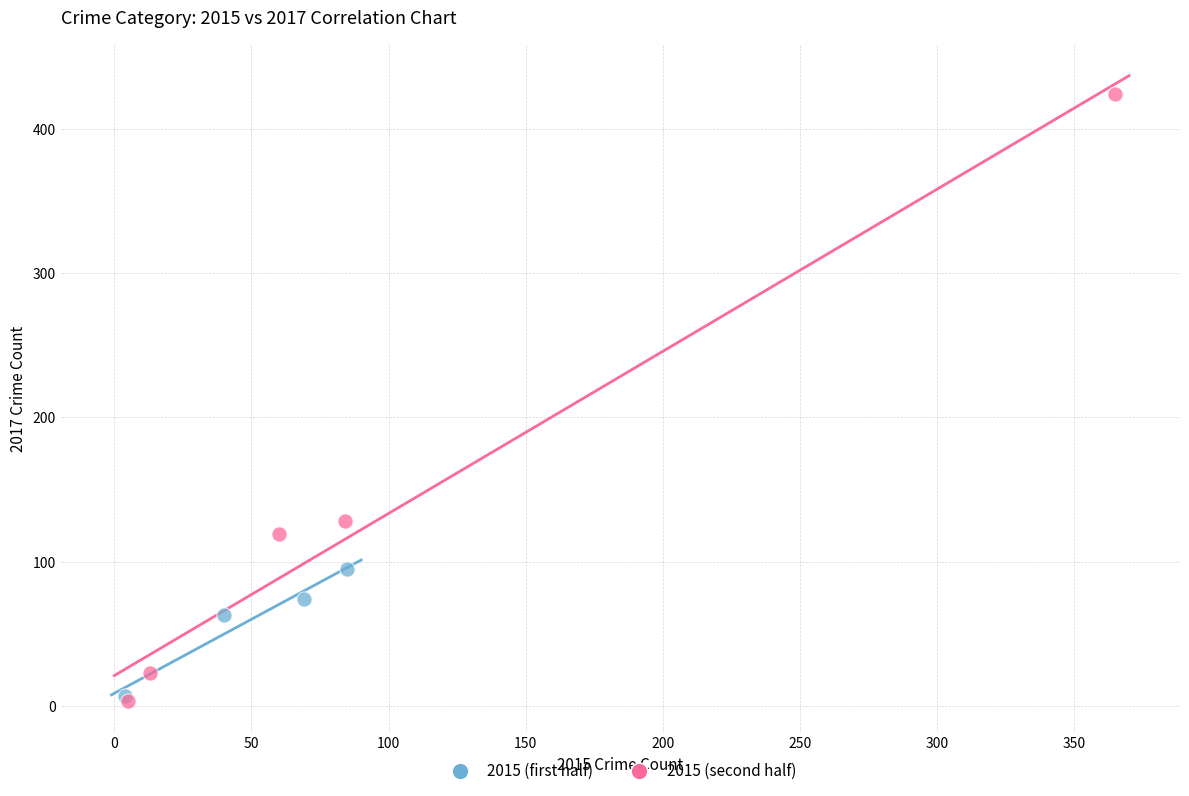

Which series contains the highest Y value?

2015 (second half)